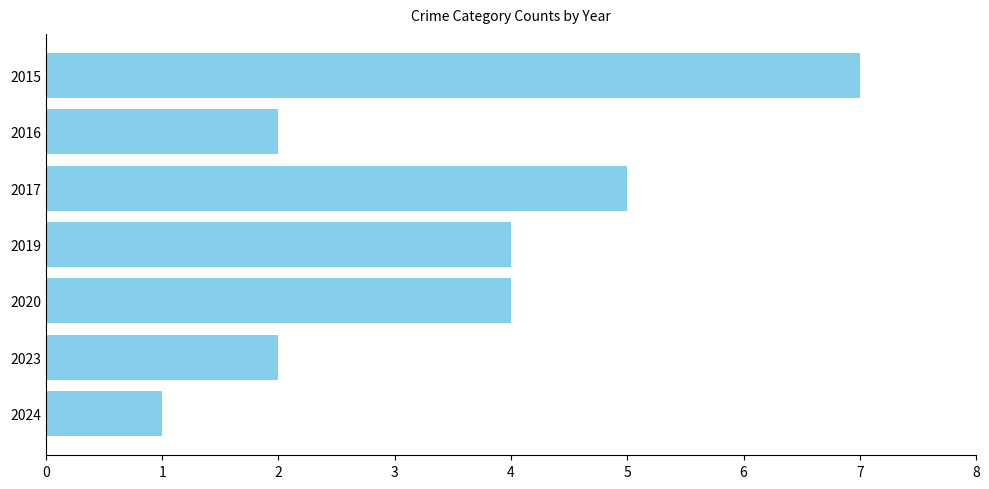

Is it true that the value at 2015 is 12?

False